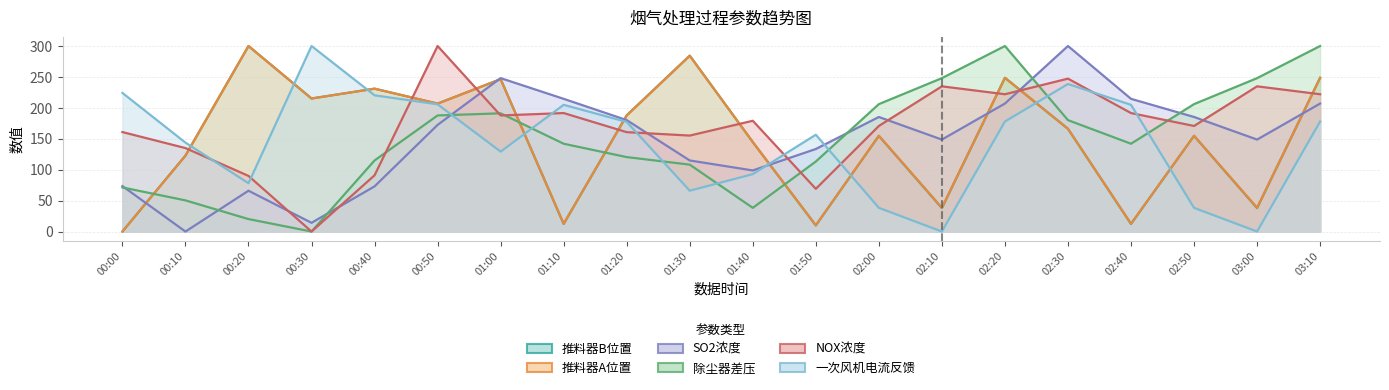

At which category is the sum across all series the highest?

02:20